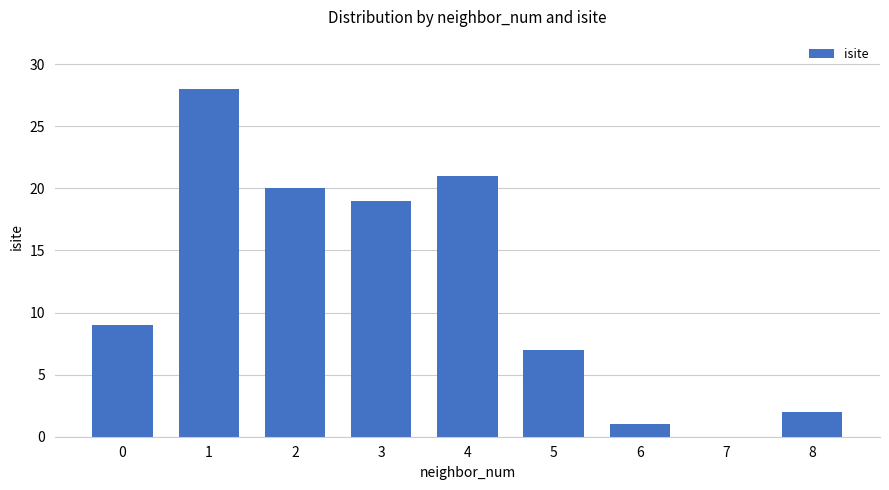

What is the difference between the values at 5 and 7?

7